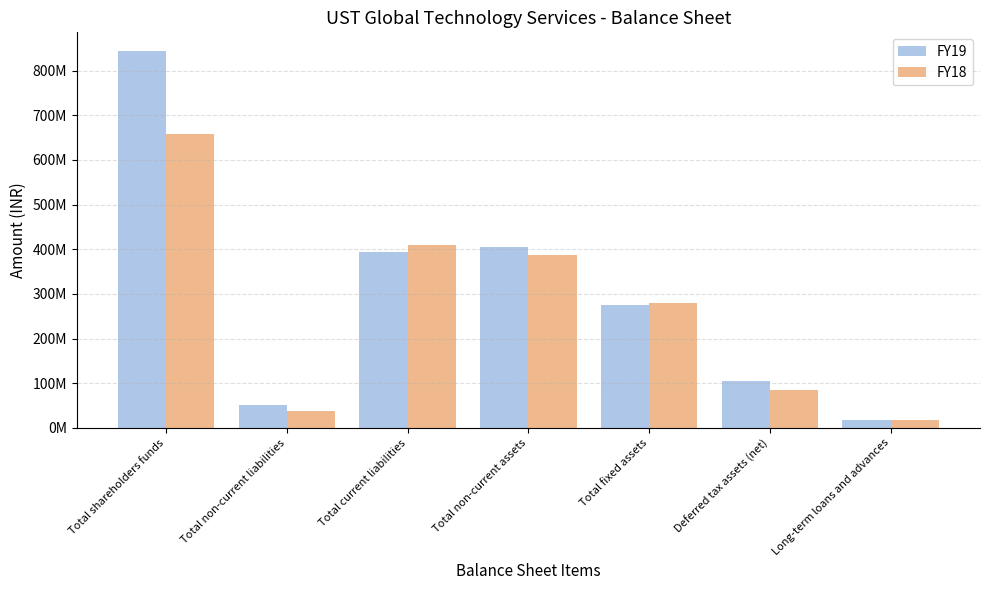

Rank the series by their average value, from highest to lowest.

FY19, FY18